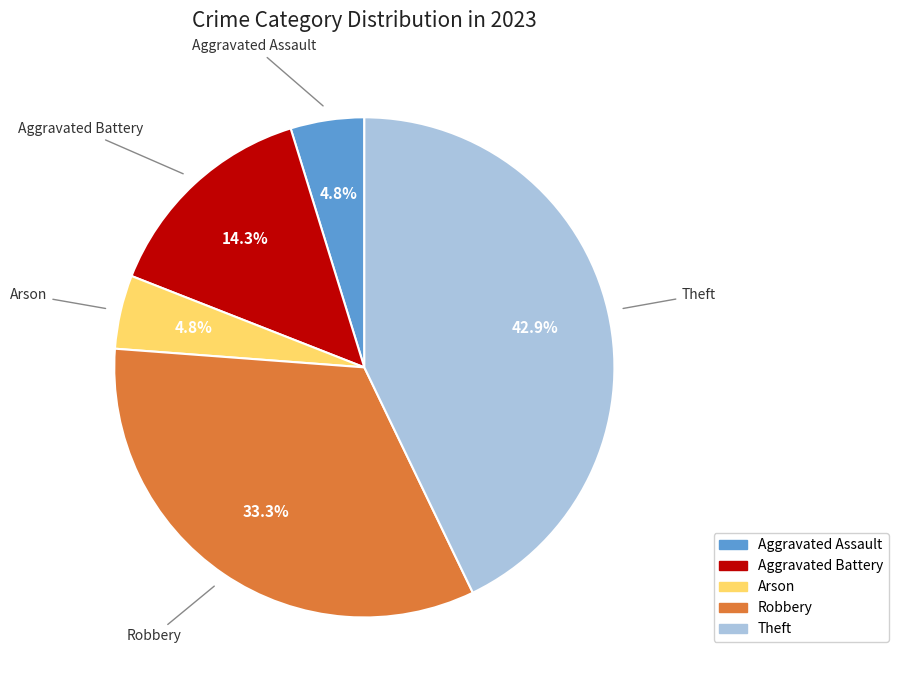

Does Aggravated Battery account for over 50% of the chart?

No